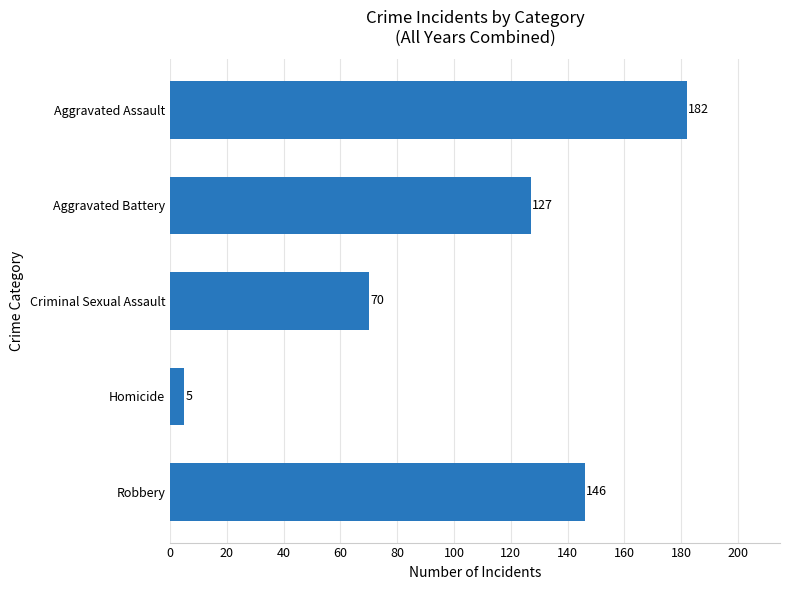

The value at Criminal Sexual Assault is 24. True or false?

False